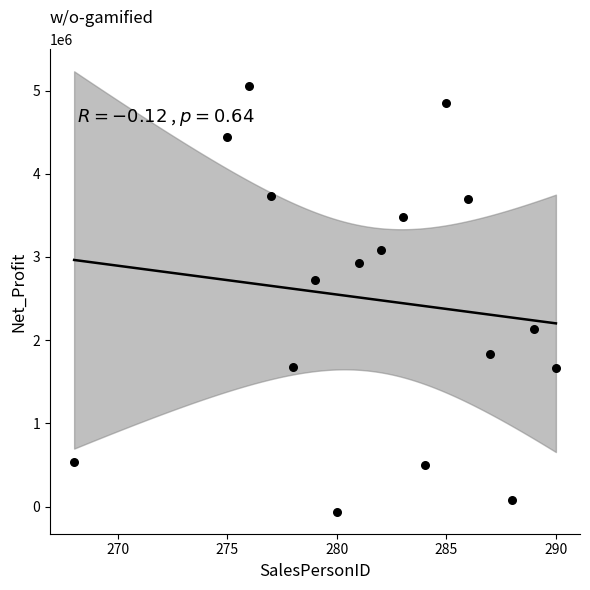

What is the range of Y values (max minus min)?

5119468.1